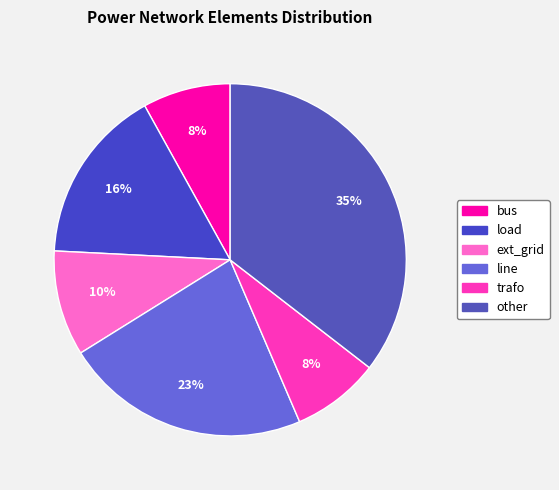

Count the number of slices in the pie.

6